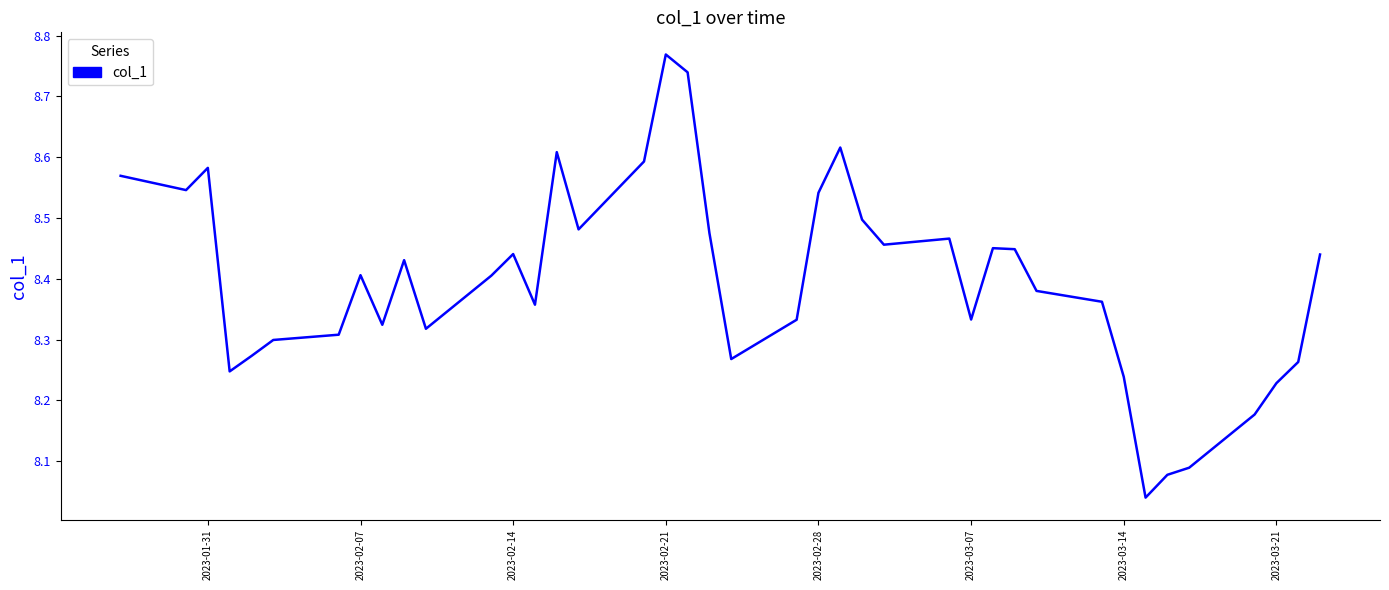

What is the difference between the second highest and second lowest values?

0.7